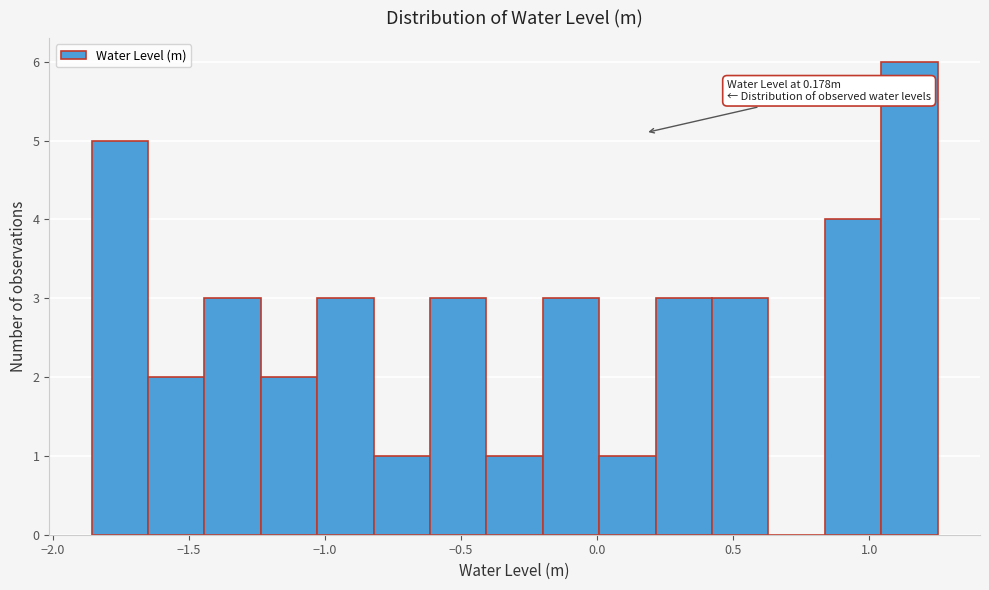

Over which range of the x-axis is the bar tallest?

1.05 to 1.25